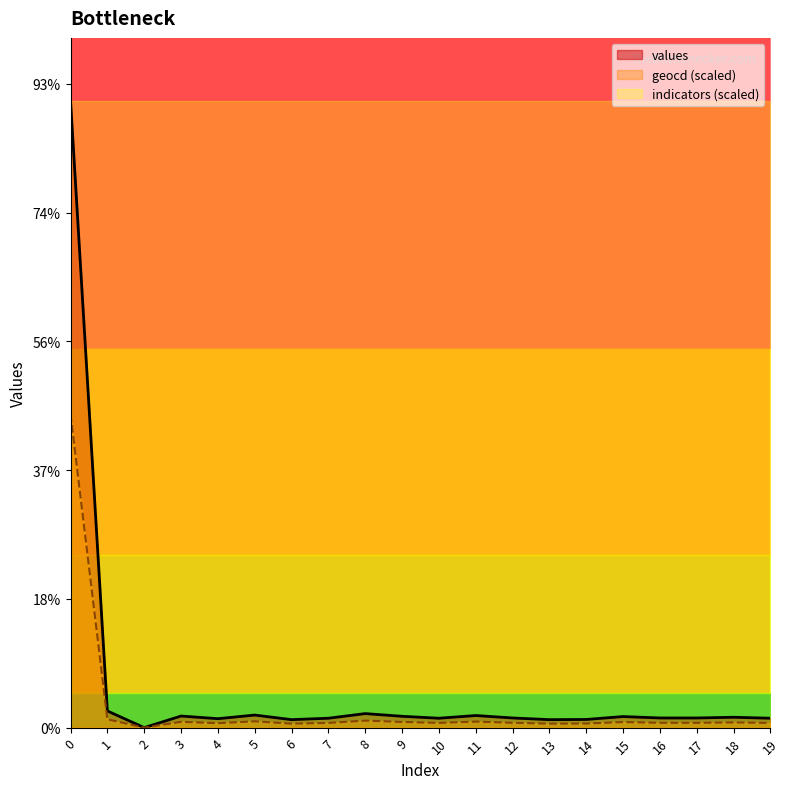

Between 17 and 11, which is larger?

11